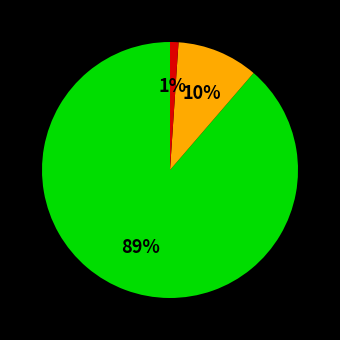

Count the number of slices in the pie.

3